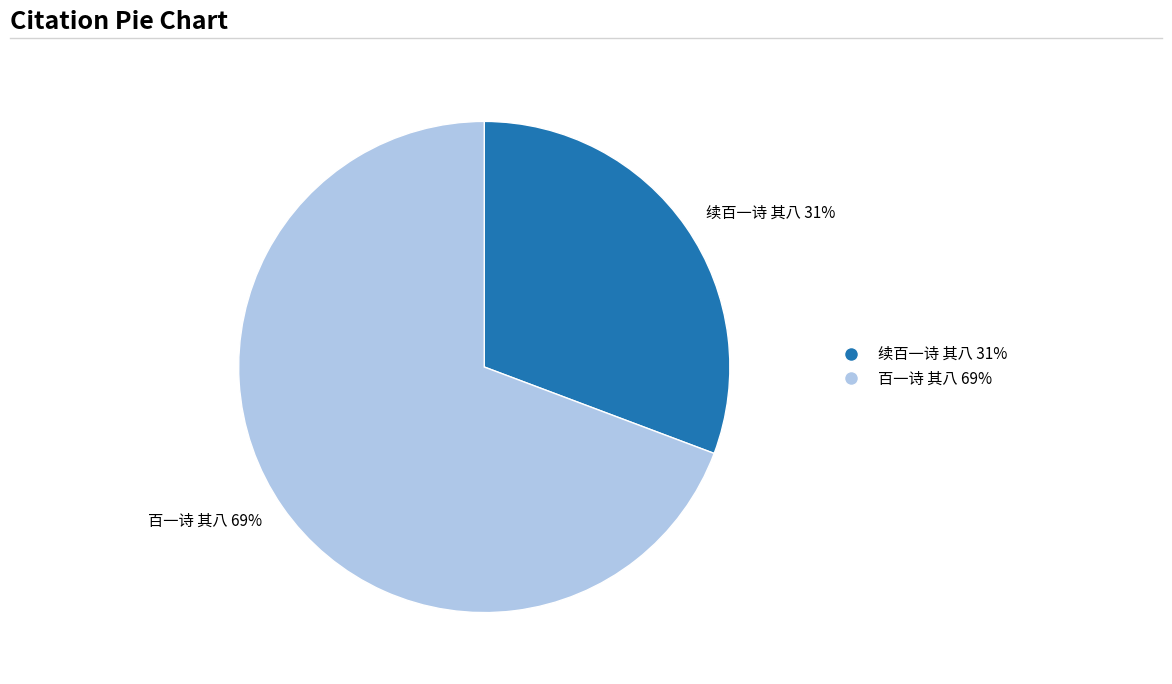

What is the ratio of the value at 续百一诗 其八 to the value at 百一诗 其八?

0.4